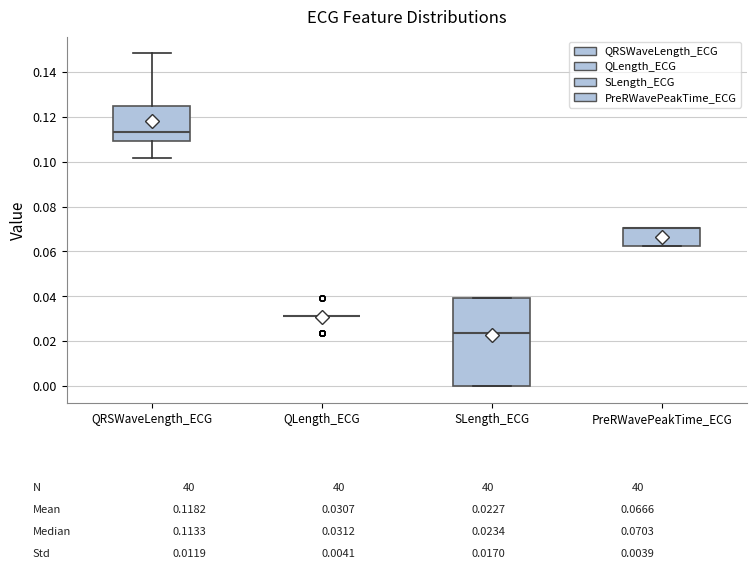

Which box is the tallest, from its lower edge to its upper edge?

SLength_ECG